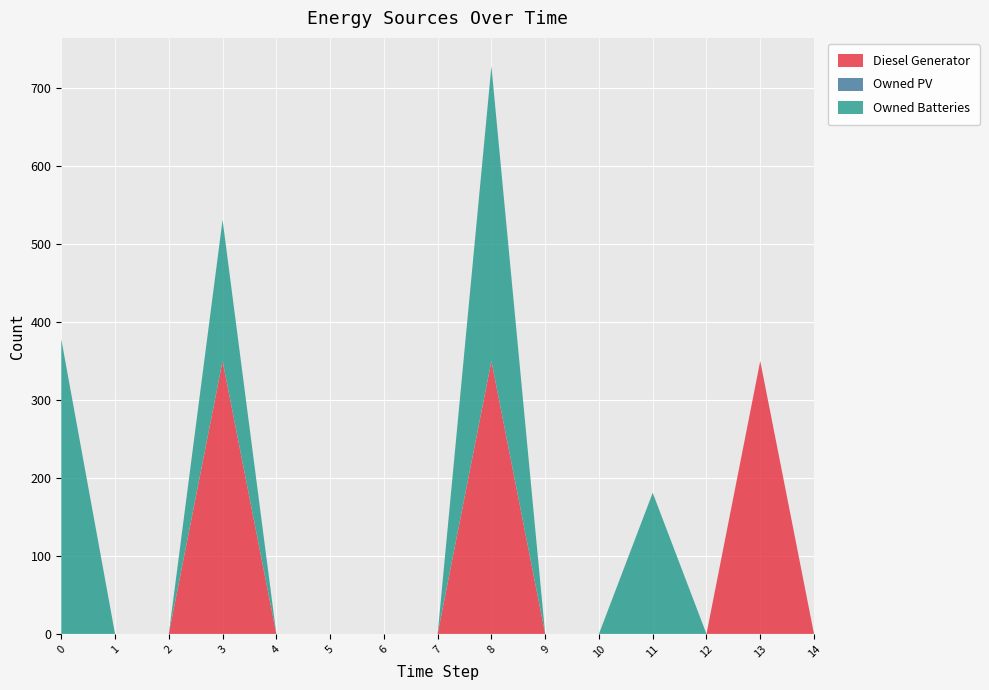

Reading left to right, extract all data points from this chart.

Diesel Generator: 0	0	0	350	0	0	0	0	350	0	0	0	0	350	0
Owned PV: 0	0	0	0	0	0	0	0	0	0	0	0	0	0	0
Owned Batteries: 378	0	0	181	0	0	0	0	378	0	0	181	0	0	0